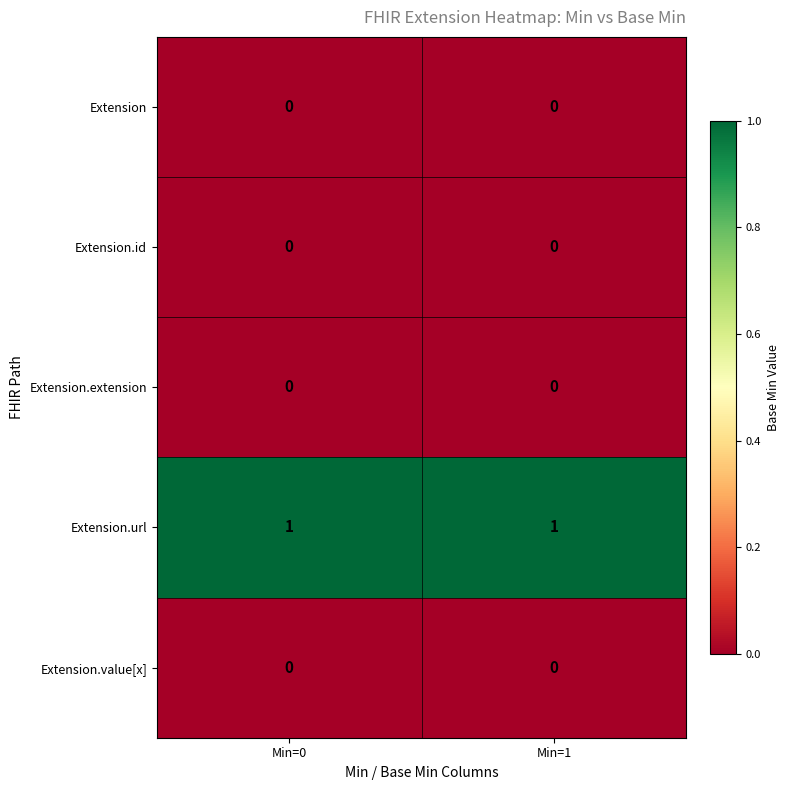

Reading left to right, extract all data points from this chart.

Extension: 0	0
Extension.id: 0	0
Extension.extension: 0	0
Extension.url: 1	1
Extension.value[x]: 0	0